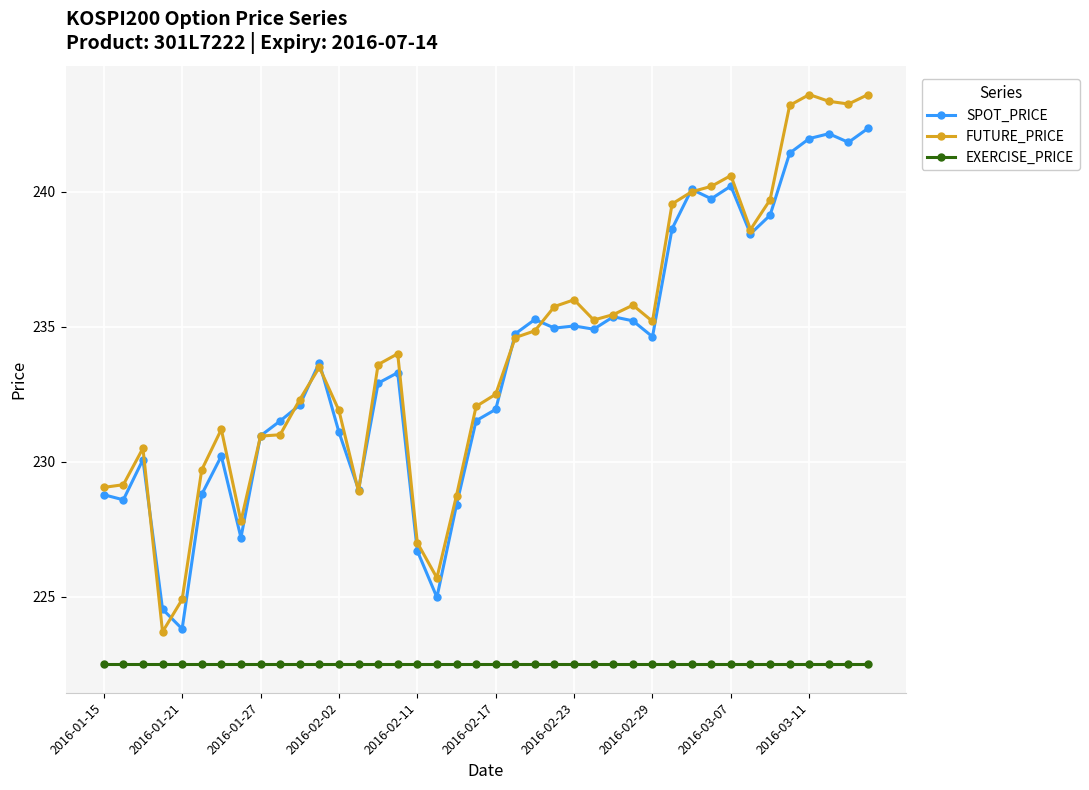

Which series has the largest range (max minus min)?

FUTURE_PRICE